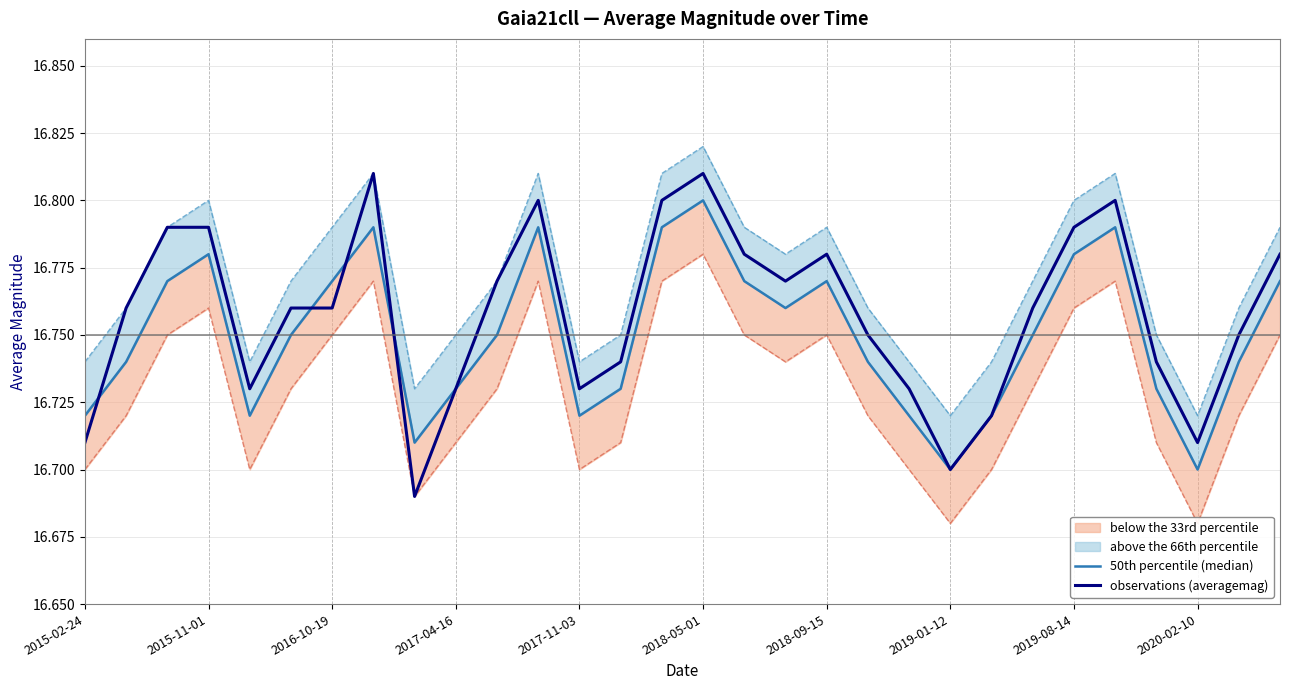

How many observations (averagemag) values are between 16 and 17?

30